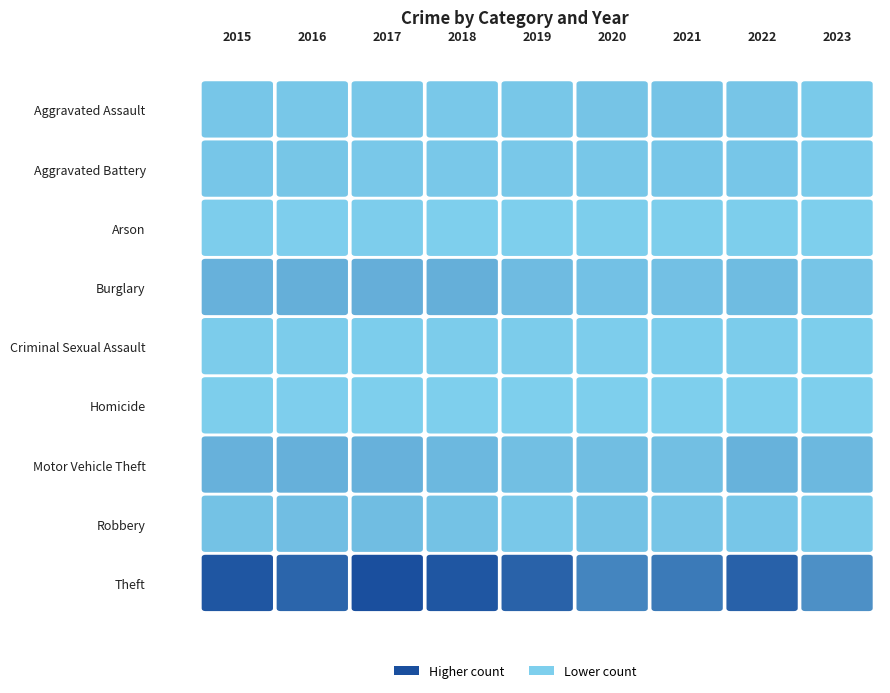

Where is Motor Vehicle Theft nearest to the value 151?

2023